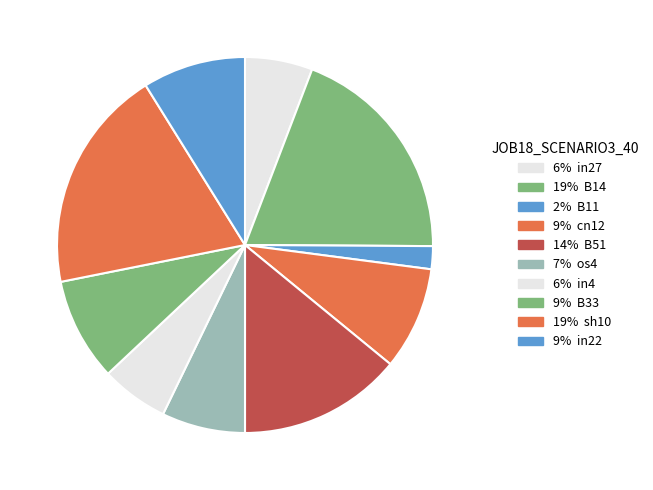

How many segments does this pie chart have?

10